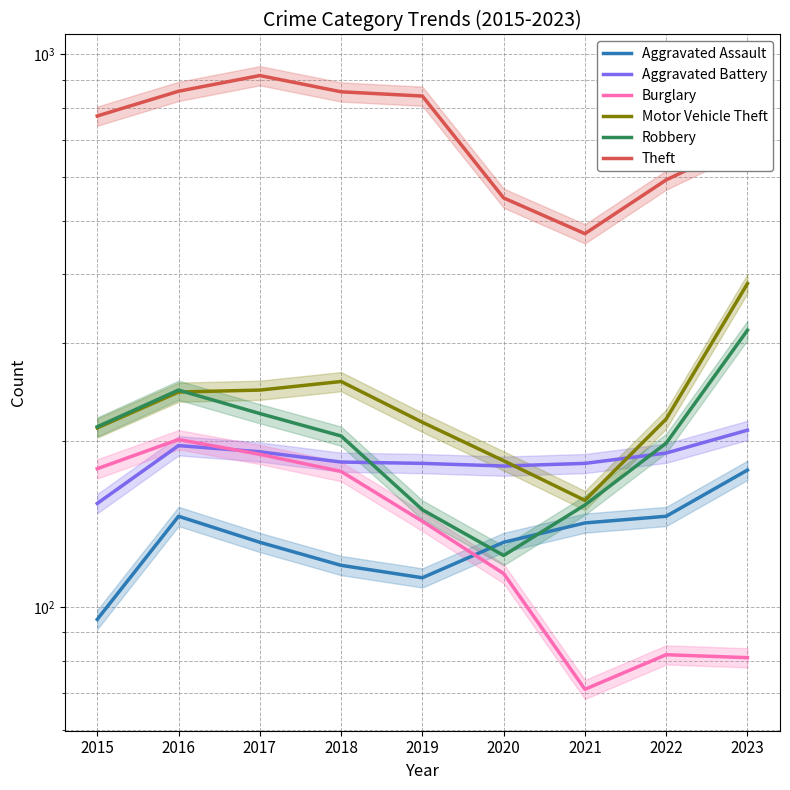

What is the value of the Robbery point at the 6th from the left?

124